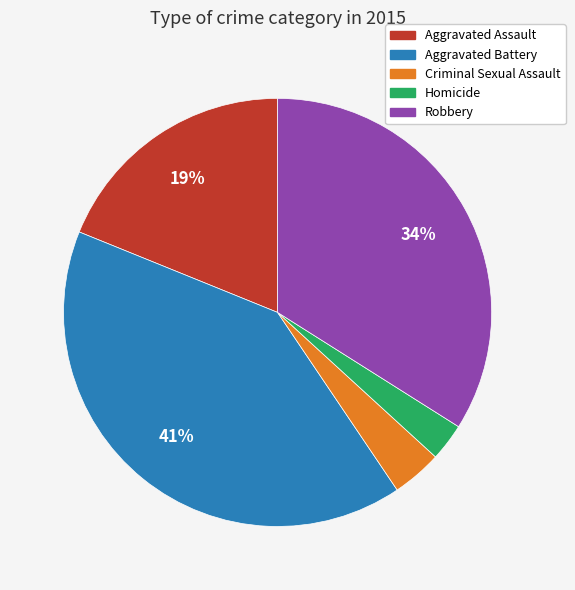

Is Criminal Sexual Assault the majority of the pie?

No